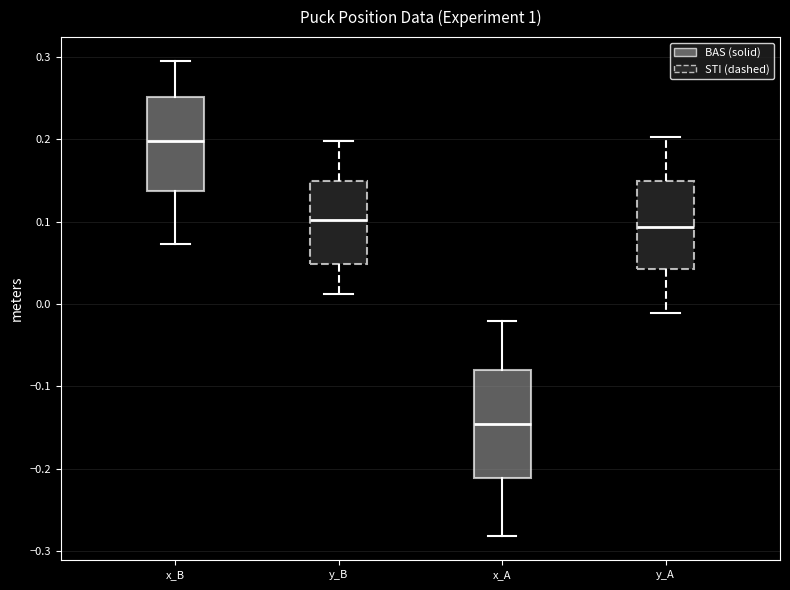

Reading left to right, read every box against the y-axis: the position of its median line, the range the box covers, and the ends of its whiskers. The values are not printed on the chart, so give them approximately, as read against the axis.

x_B: median 0.20, box 0.14 to 0.25, whiskers 0.07 to 0.30
y_B: median 0.10, box 0.05 to 0.15, whiskers 0.01 to 0.20
x_A: median -0.15, box -0.21 to -0.08, whiskers -0.28 to -0.02
y_A: median 0.09, box 0.04 to 0.15, whiskers -0.01 to 0.20